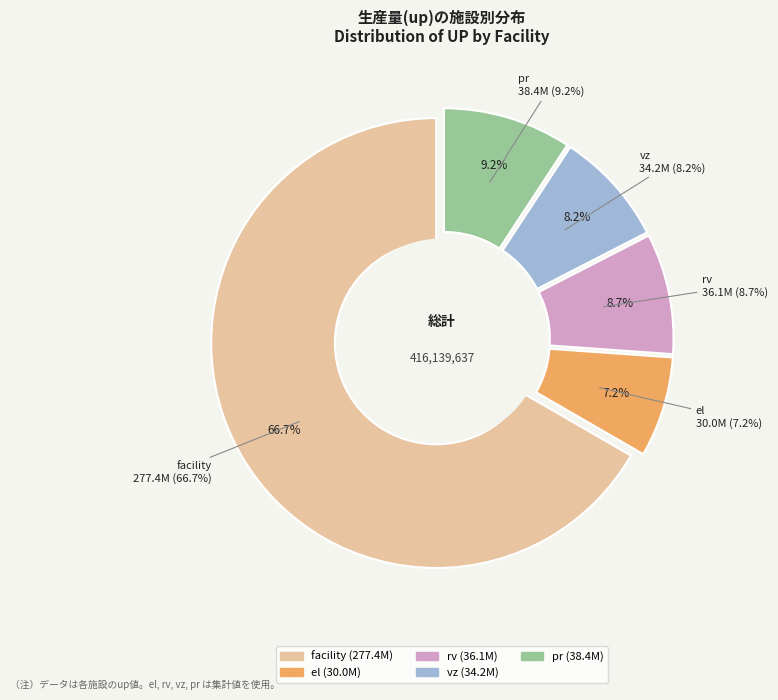

Do el and facility together represent more than half of the pie?

Yes